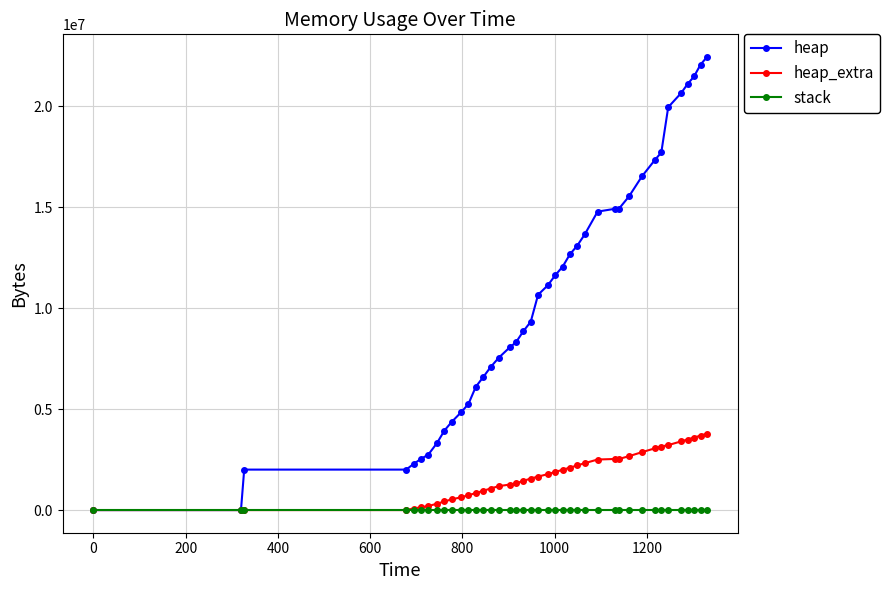

What are all the series names shown in the legend?

heap, heap_extra, stack